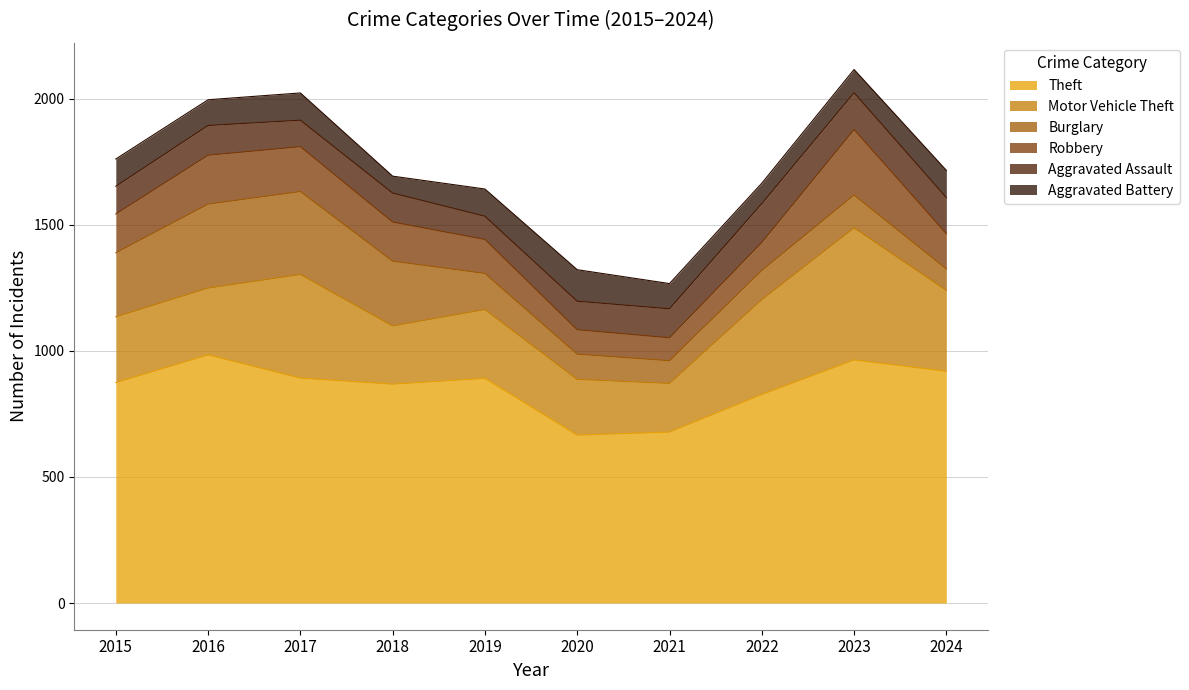

What are all the series names shown in the legend?

Theft, Motor Vehicle Theft, Burglary, Robbery, Aggravated Assault, Aggravated Battery